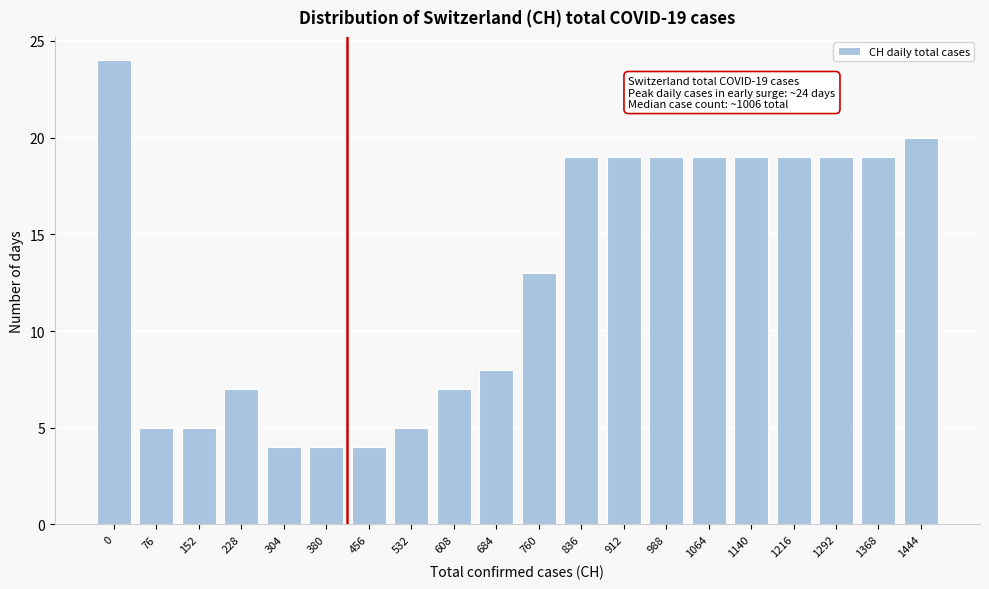

Reading left to right, list all the values displayed in this chart.

0=24	76=5	152=5	228=7	304=4	380=4	456=4	532=5	608=7	684=8	760=13	836=19	912=19	988=19	1064=19	1140=19	1216=19	1292=19	1368=19	1444=20